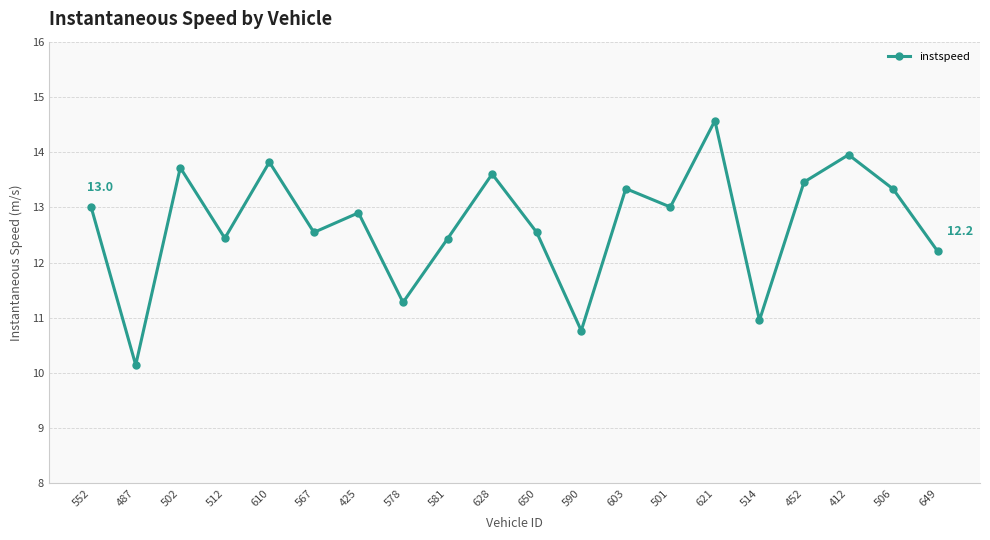

What position from the right is 603?

8